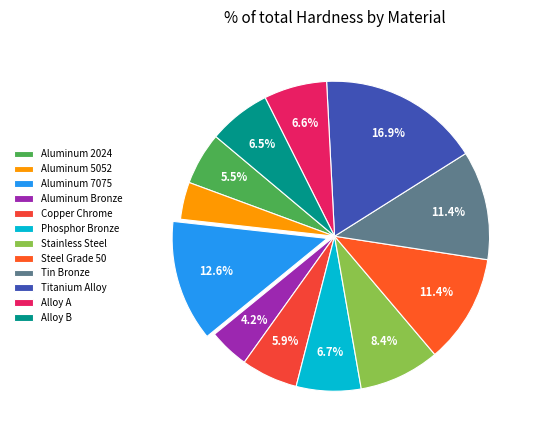

To the nearest percent, what is the difference between the largest and smallest slice percentages?

13%